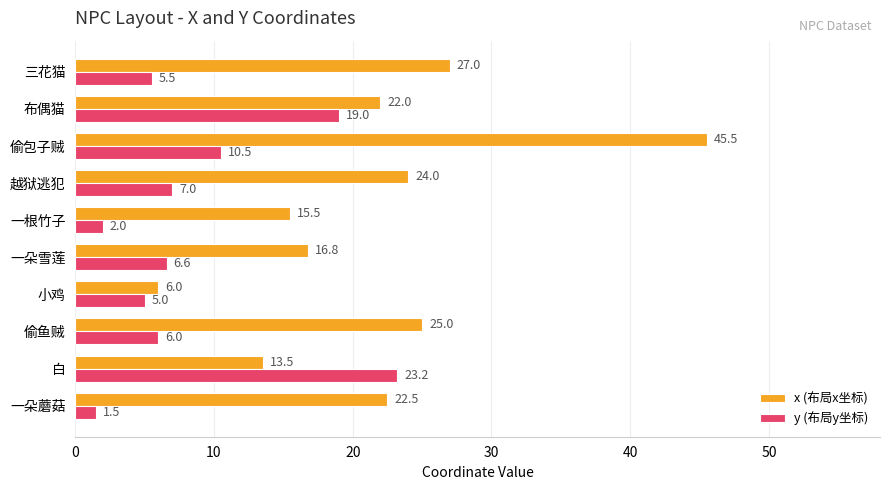

What is the minimum value shown in the chart?

1.5